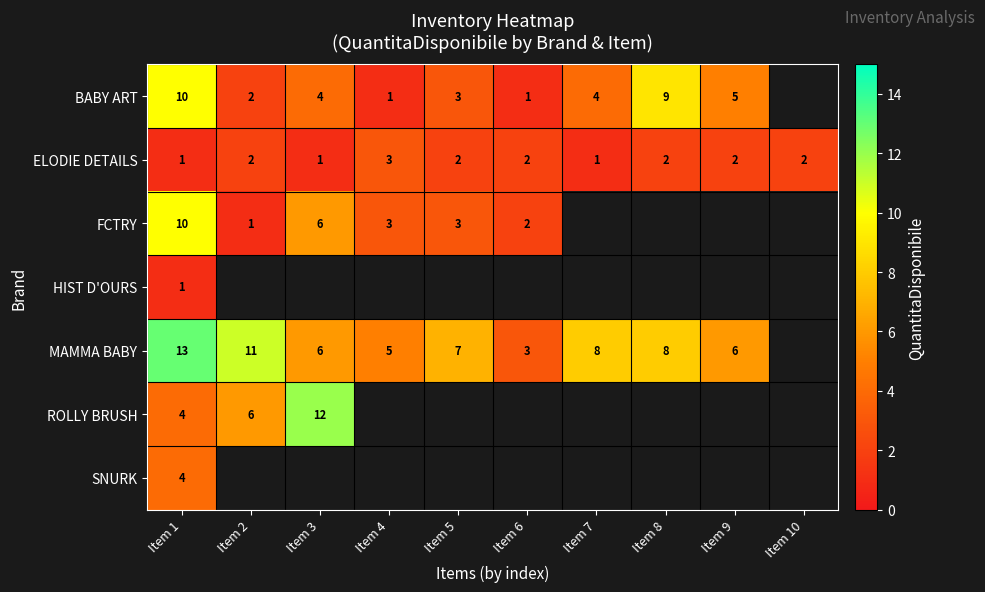

At how many categories does at least one series exceed 2?

9